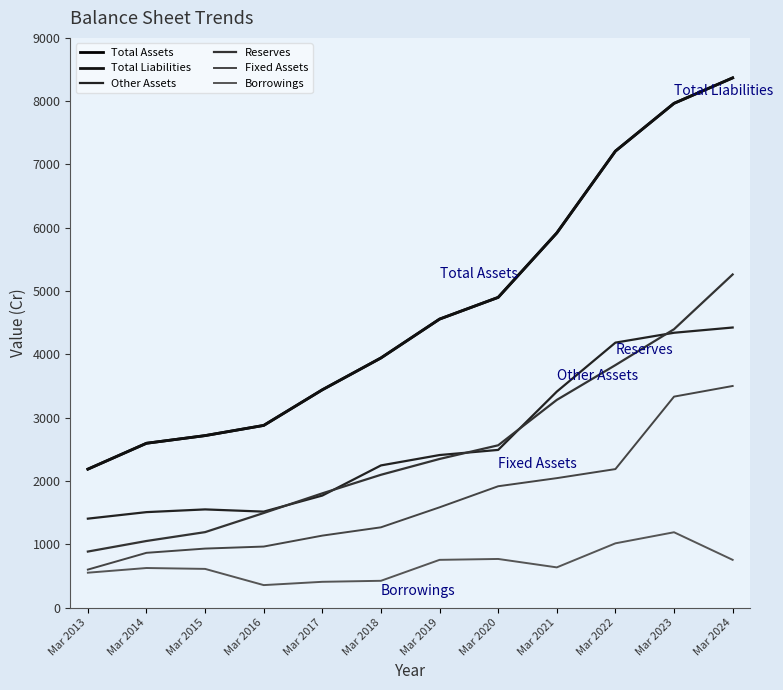

Is this an area chart (filled region under the line)?

No